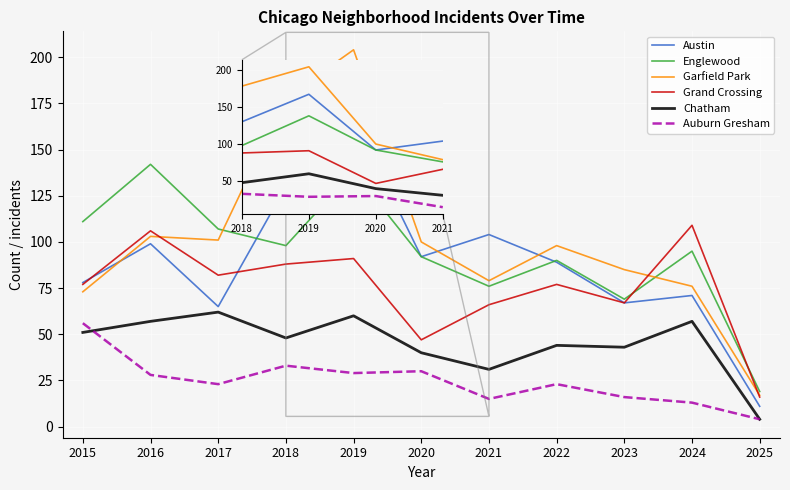

True or false: Auburn Gresham and Austin cross at least once.

False